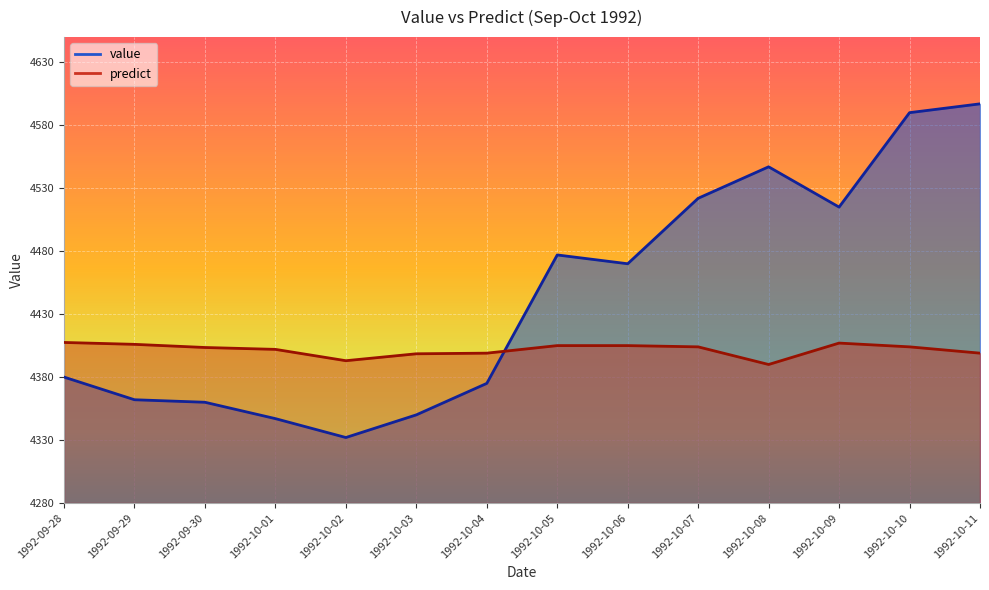

List the series in order of their peak value, highest first.

value, predict